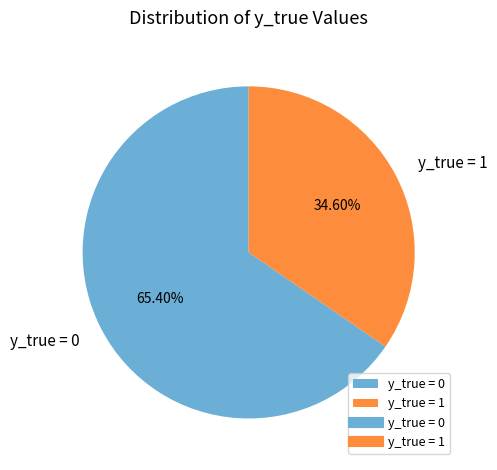

Which slice is the largest?

y_true = 0